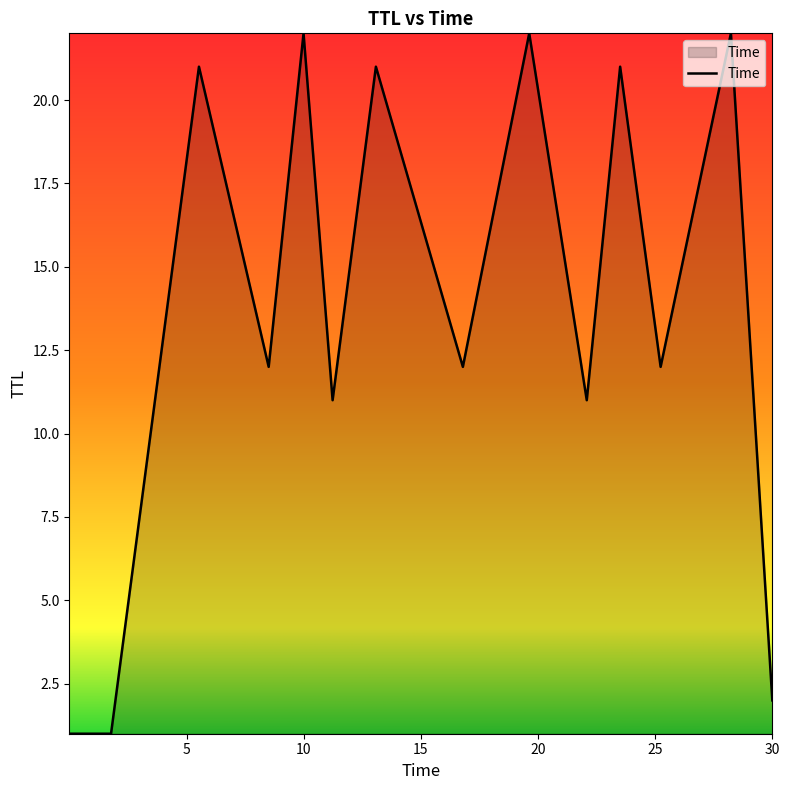

What is the difference between the maximum and minimum values?

21